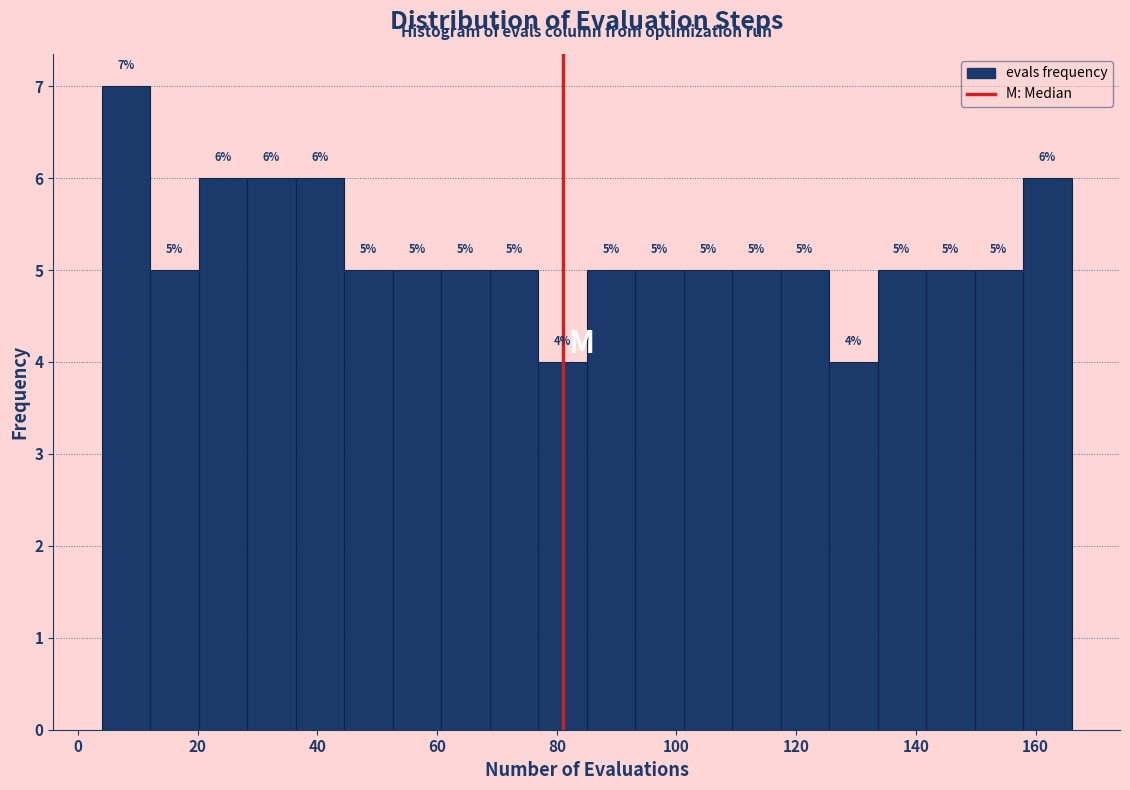

Which range on the x-axis has the tallest bar?

4 to 12